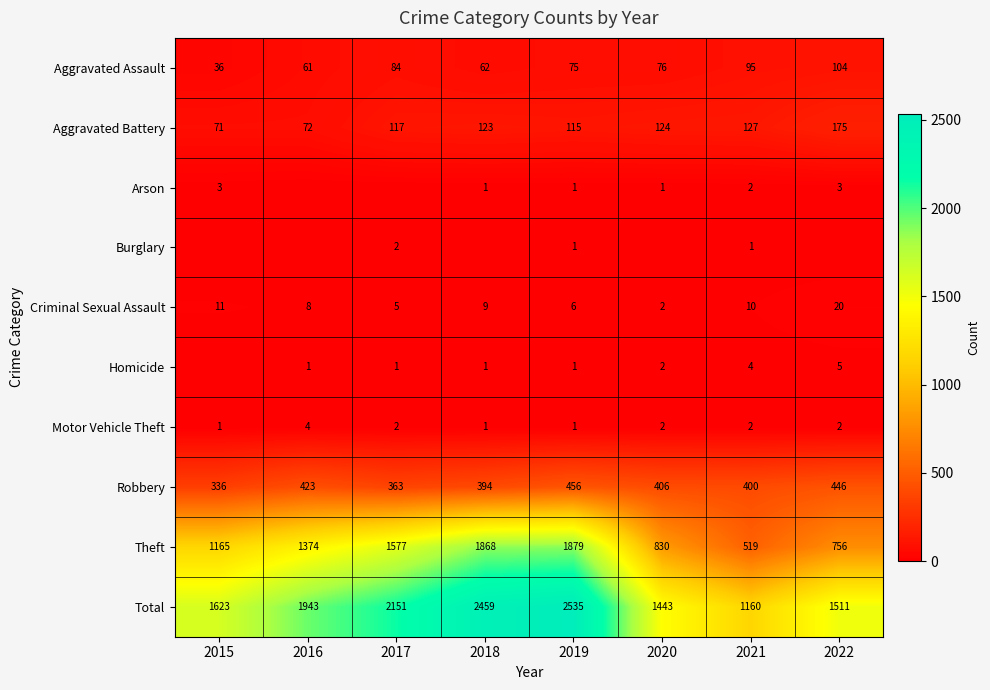

The Criminal Sexual Assault series shows 20 at 2022. True or false?

True